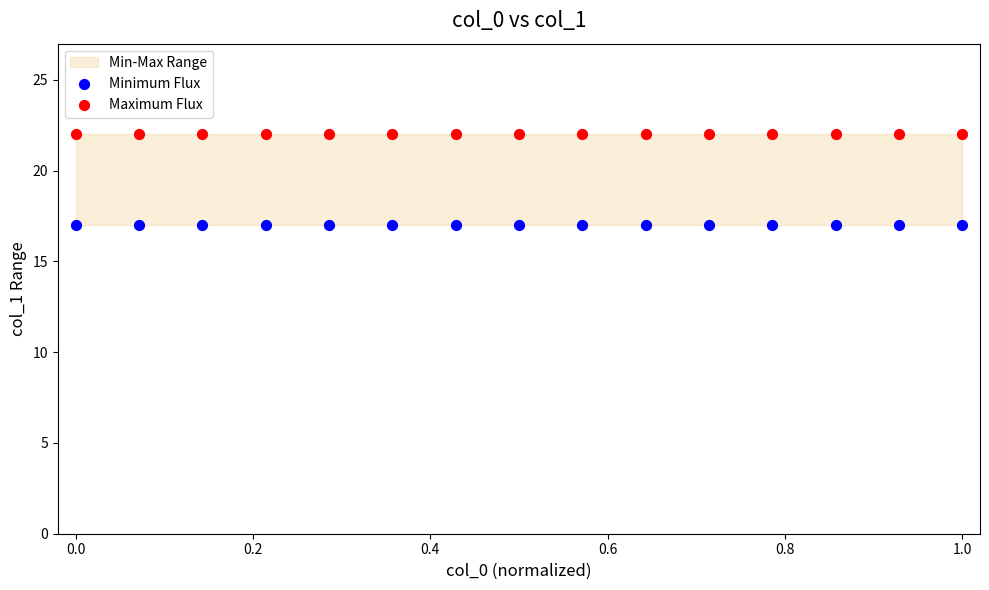

Which series contains the lowest Y value?

Minimum Flux